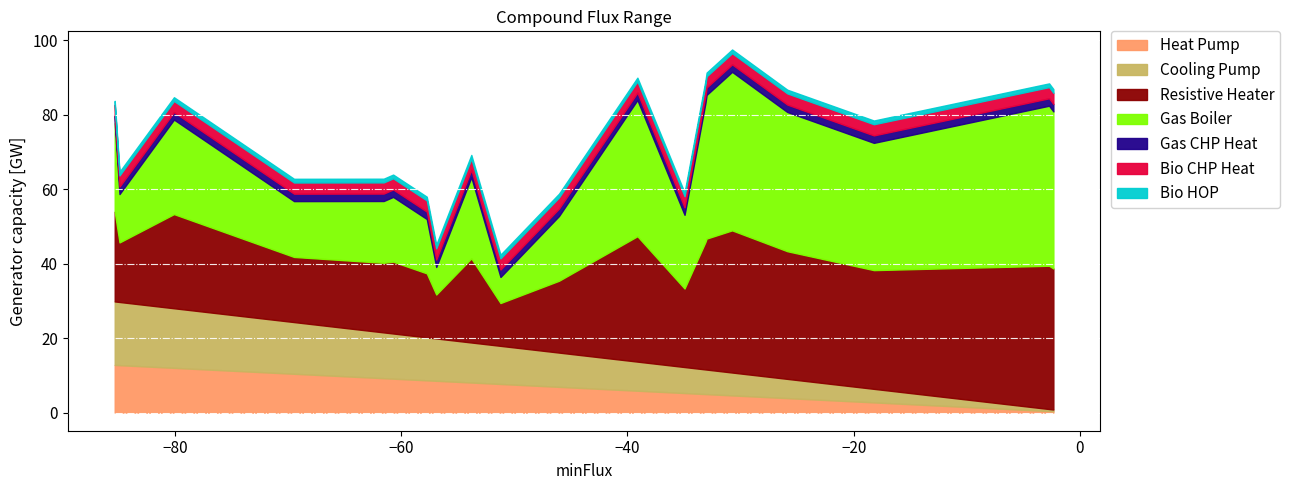

What is the maximum value for Heat Pump?

12.8